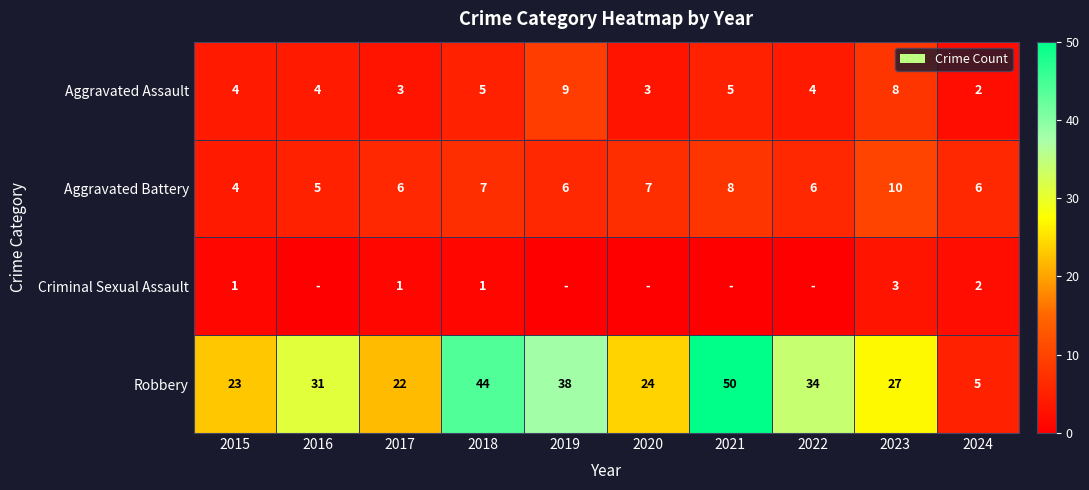

Count the number of data series in this chart.

4